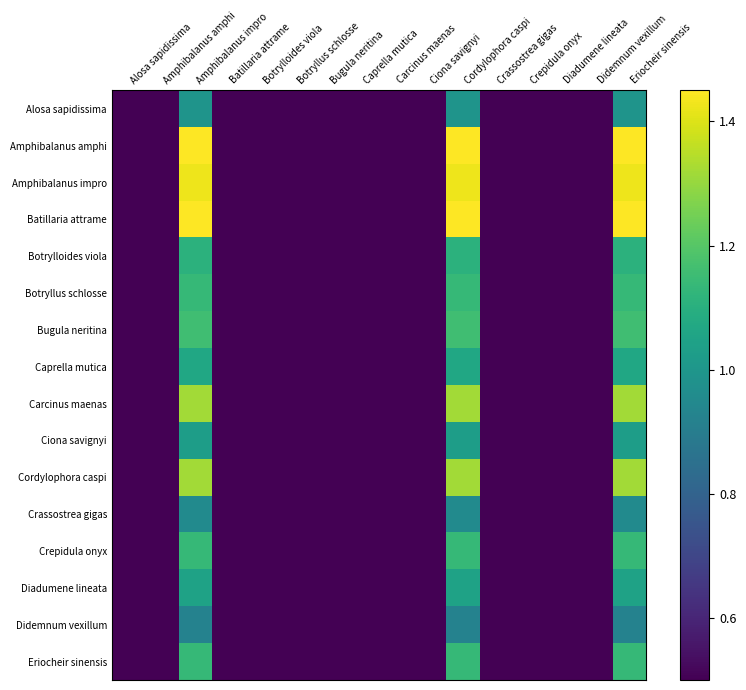

Which series has the largest total across all categories?

Amphibalanus amphi